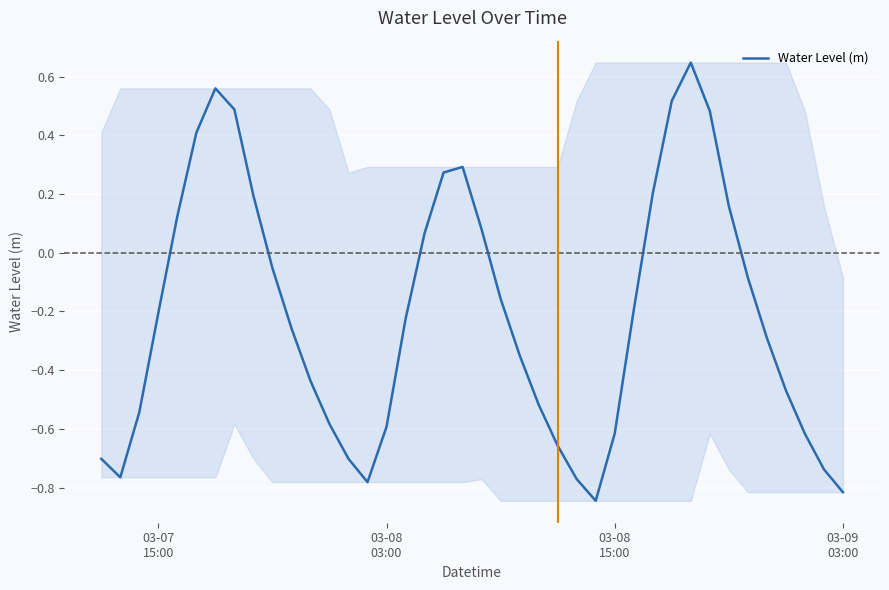

How many lines are shown in the chart?

1